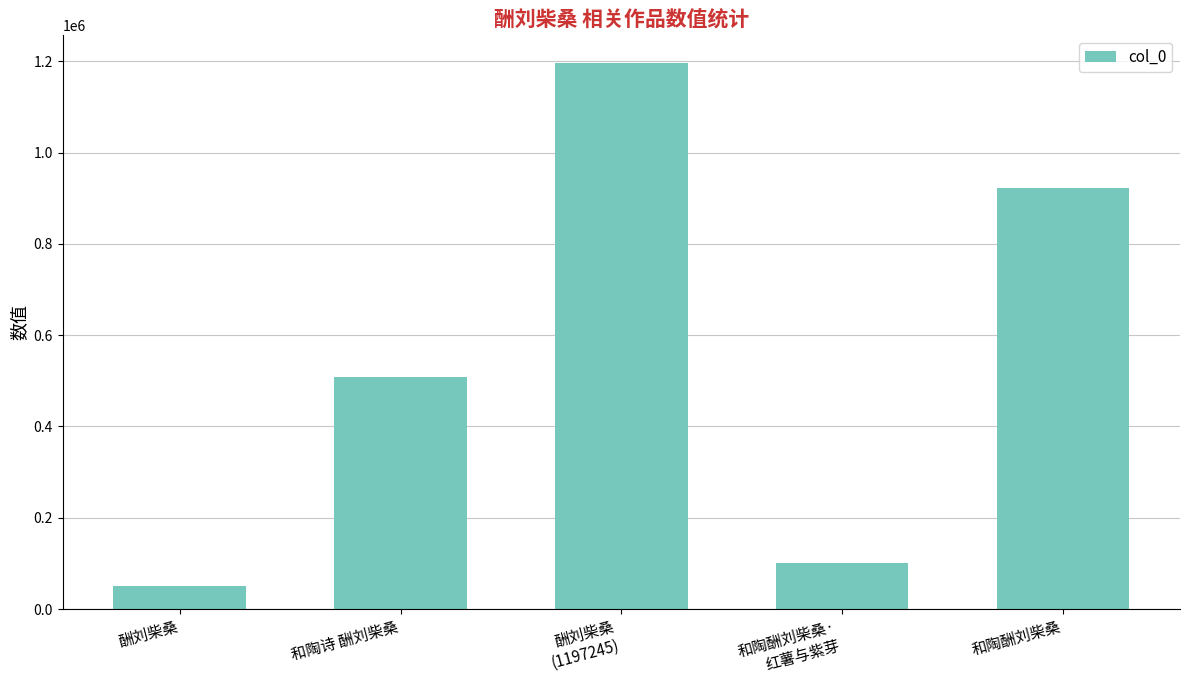

How many data points are less than 508345?

2